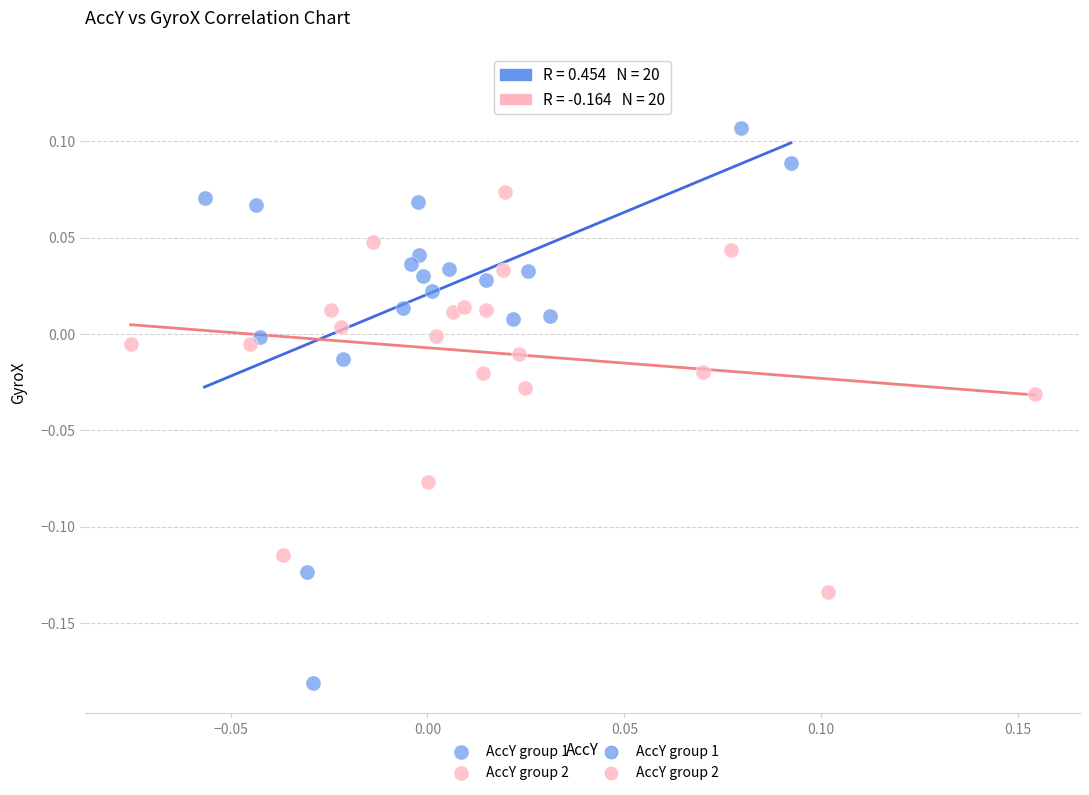

Which series reaches the maximum Y coordinate?

AccY group 1